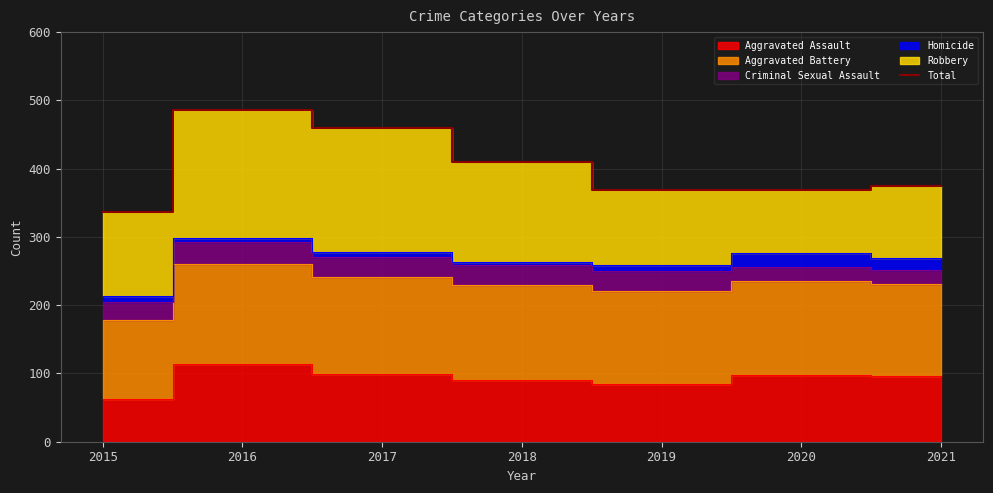

At which label does the data first exceed 374?

2016